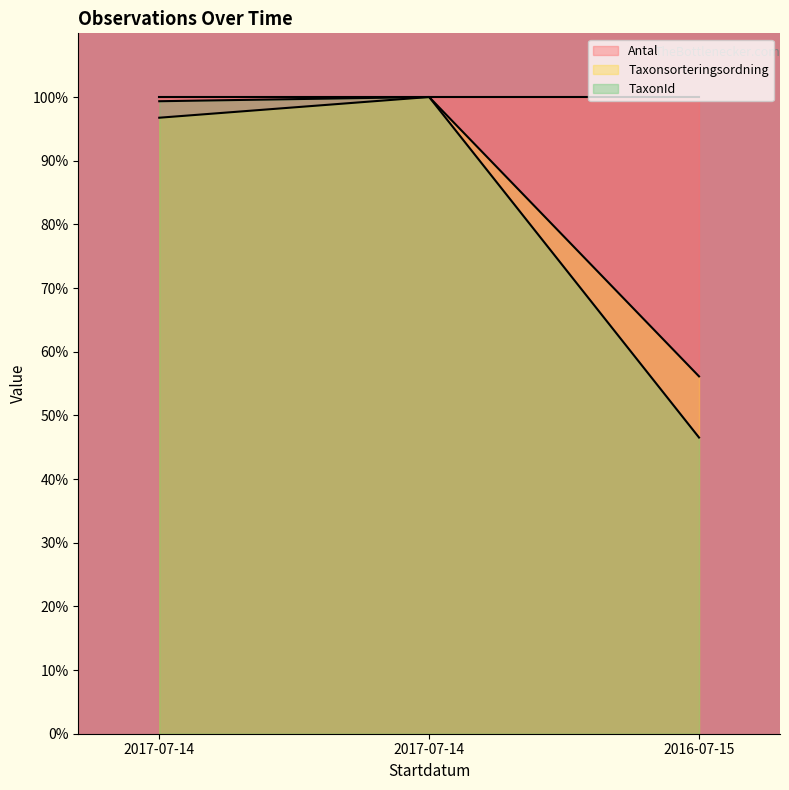

What is the spread (max minus min) of values at 2017-07-14?

2.6